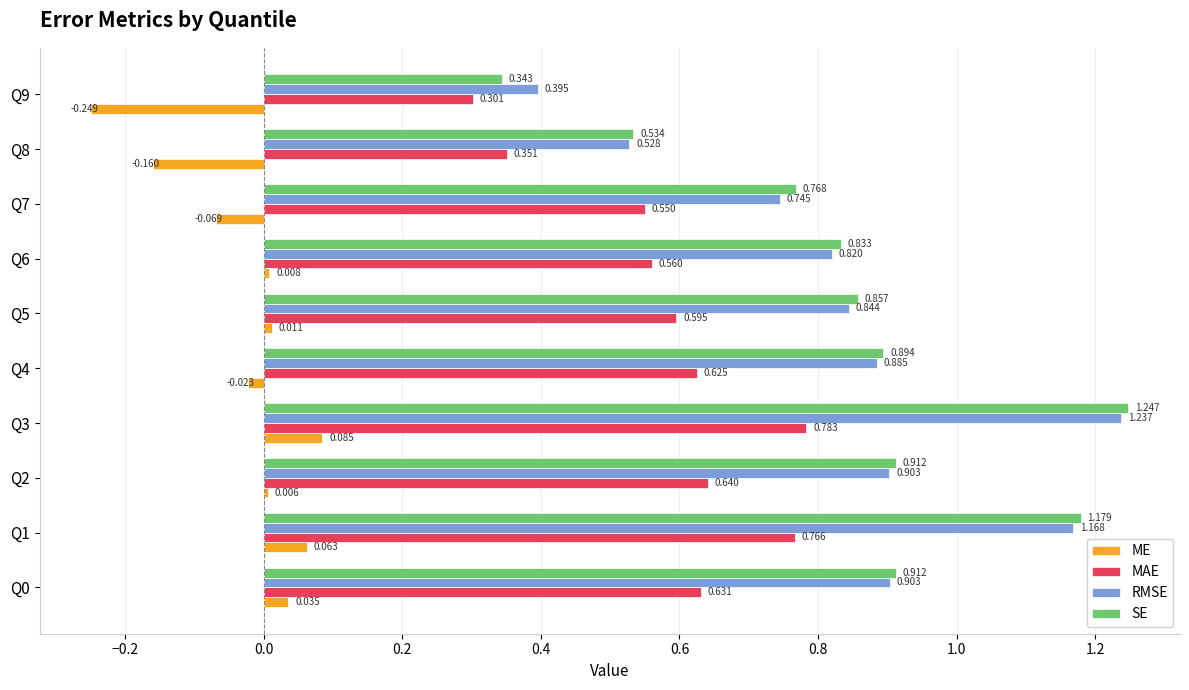

Between Q0 and Q7, which series saw the biggest shift?

RMSE